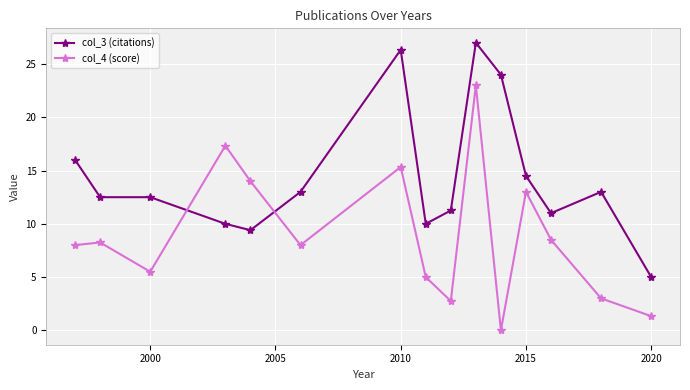

What is the average value of the col_4 (score) series?

8.9